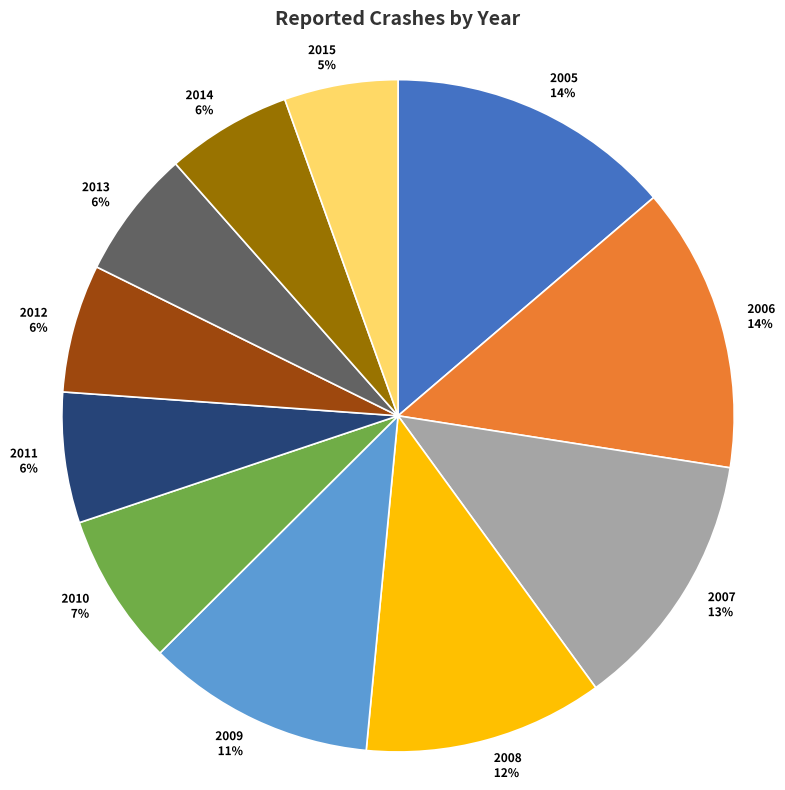

True or false: 2010 accounts for 14% of the total.

False